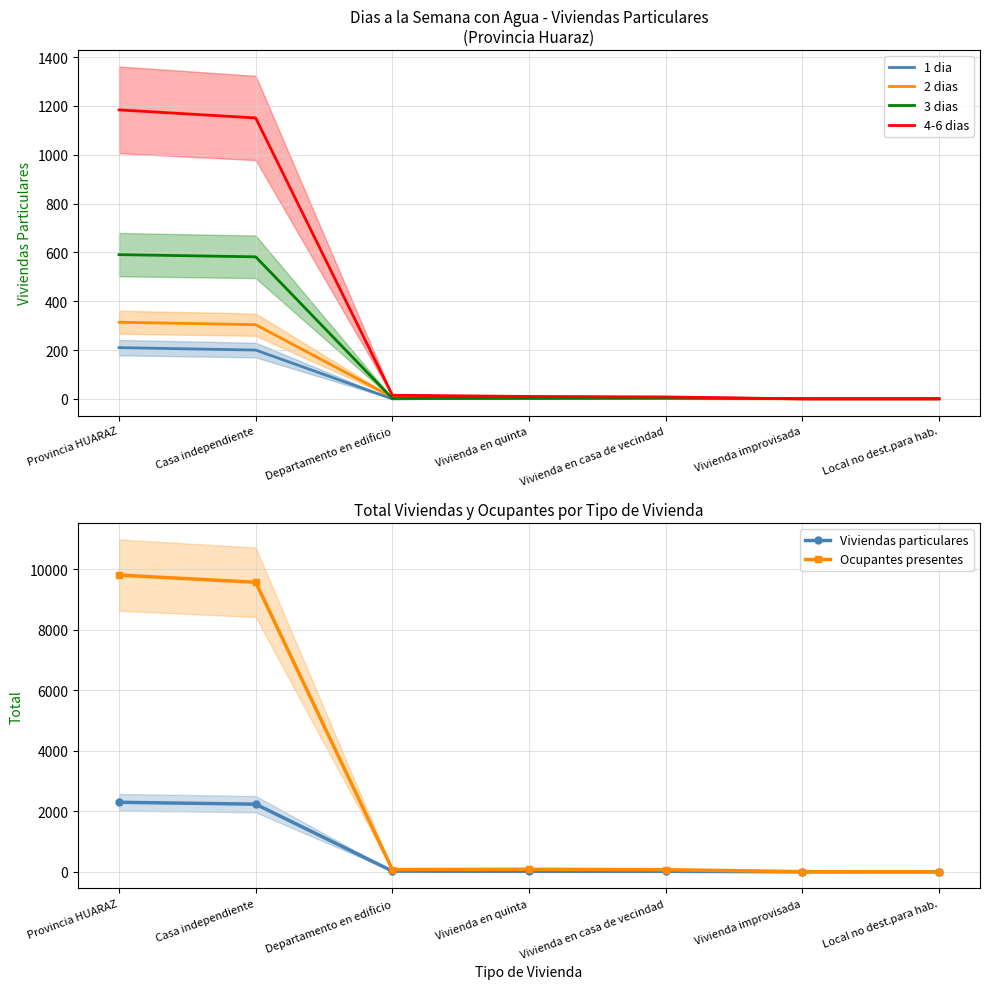

Reading left to right, what are all the values shown in this chart?

1 dia: 210	200	0	4	6	0	0
2 dias: 314	304	7	2	1	0	0
3 dias: 591	582	2	2	3	1	1
4-6 dias: 1184	1151	15	10	8	0	0
Viviendas particulares: 2299	2237	24	18	18	1	1
Ocupantes presentes: 9810	9572	75	85	71	6	1